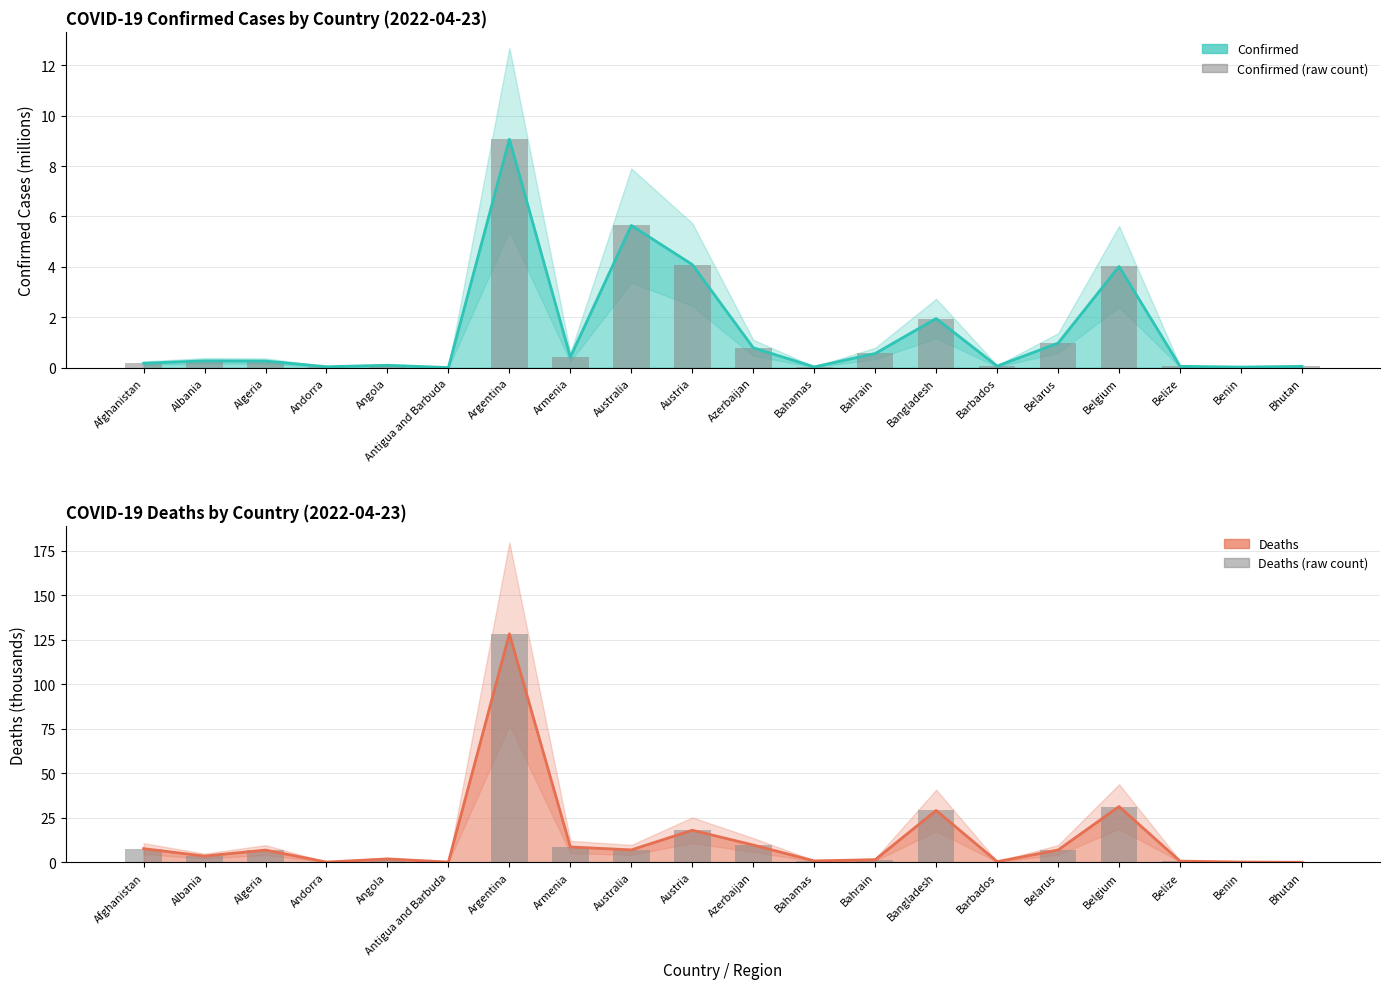

What is the difference between the maximum and minimum values in the Deaths (raw) series?

128.3